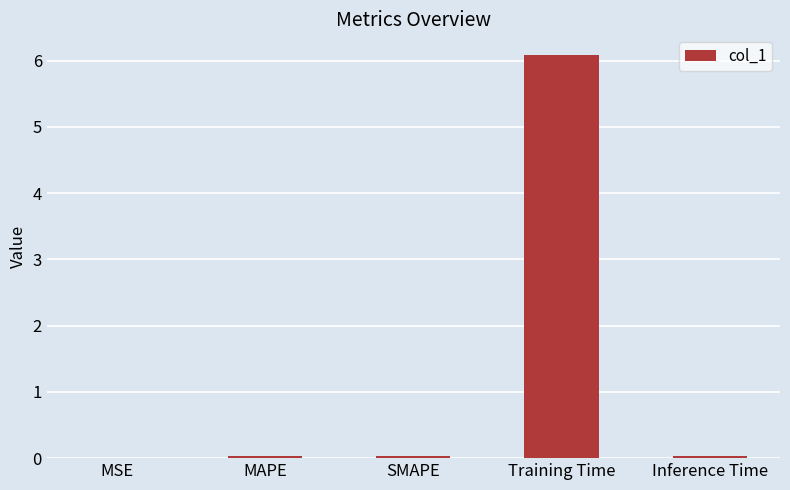

What value does the data have at Training Time?

6.1